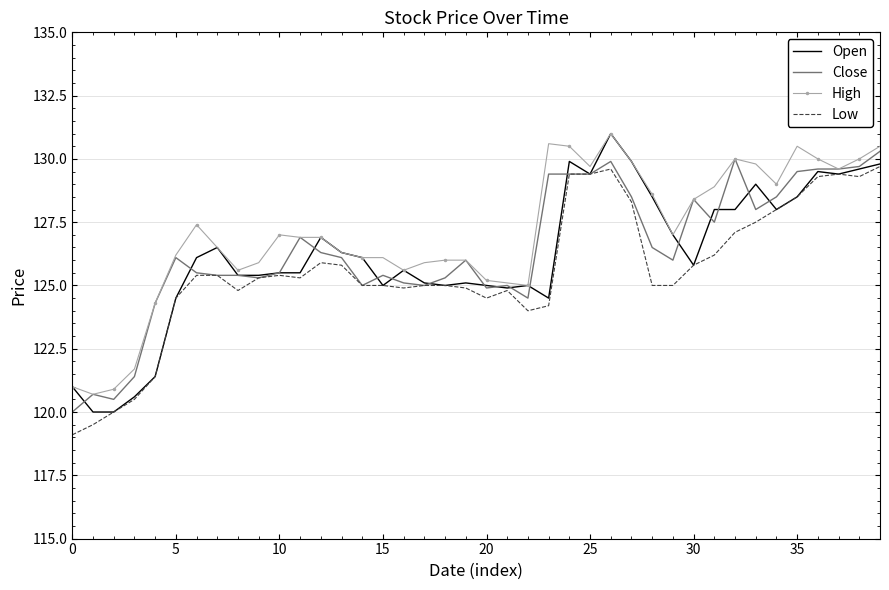

What is the smallest value displayed?

119.1